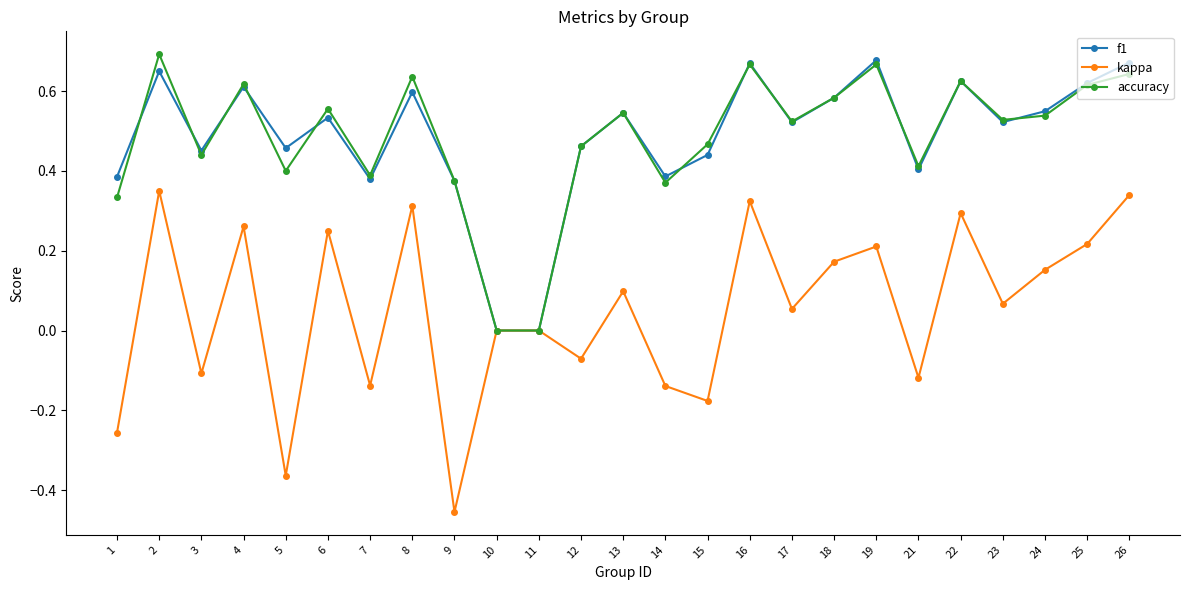

True or false: kappa has a value of 0.3 at 2.

True